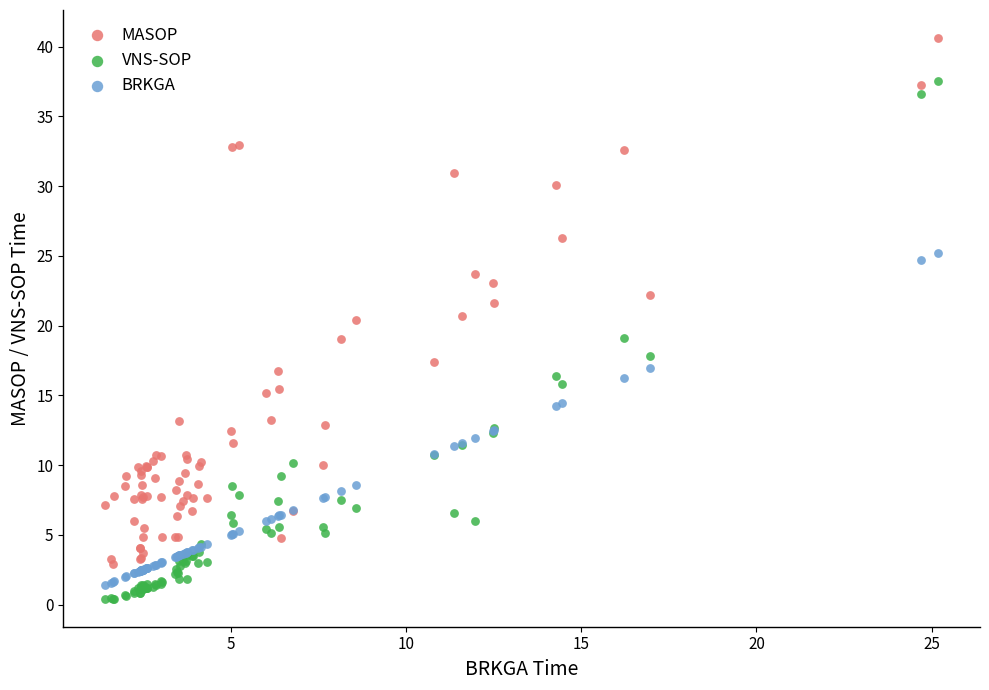

What is the X range (max minus min) for the scatter plot?

23.8